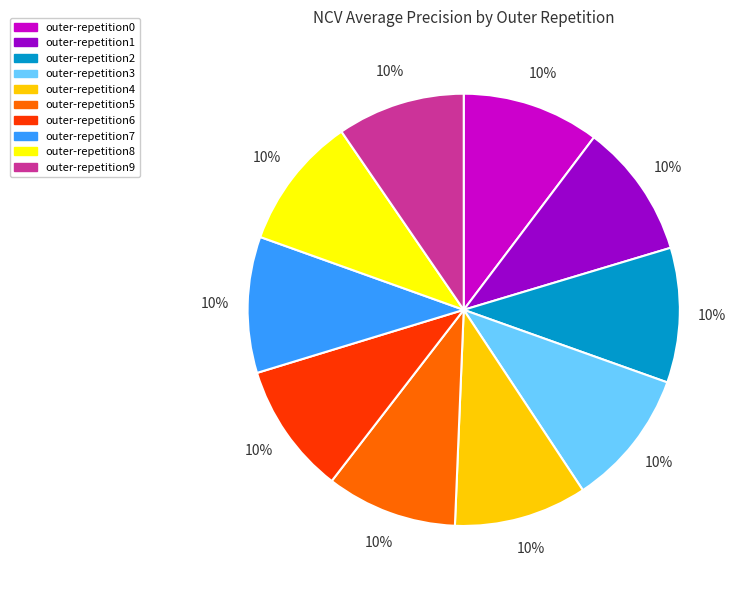

Does outer-repetition0 account for over 50% of the chart?

No